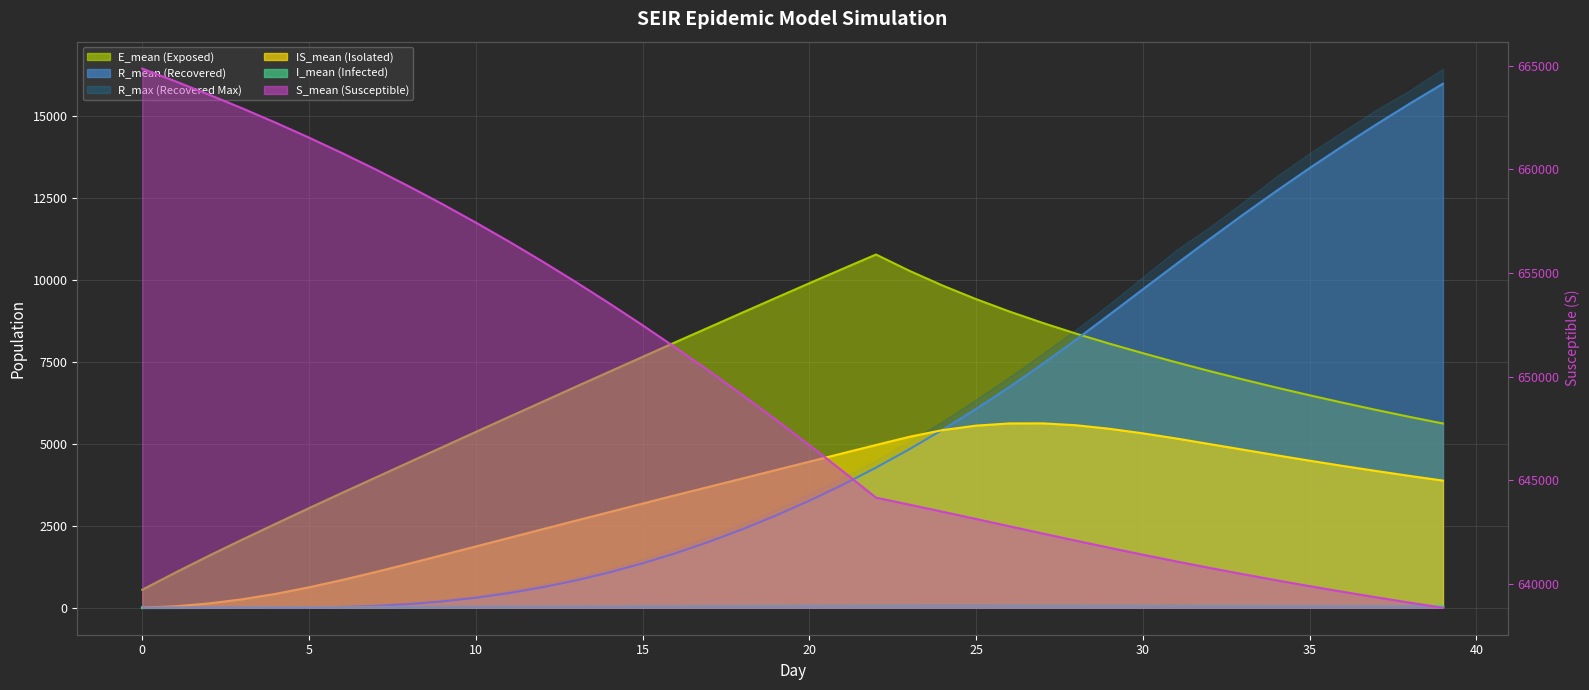

What is the difference between the maximum and minimum values in the S_mean series?

25999.8